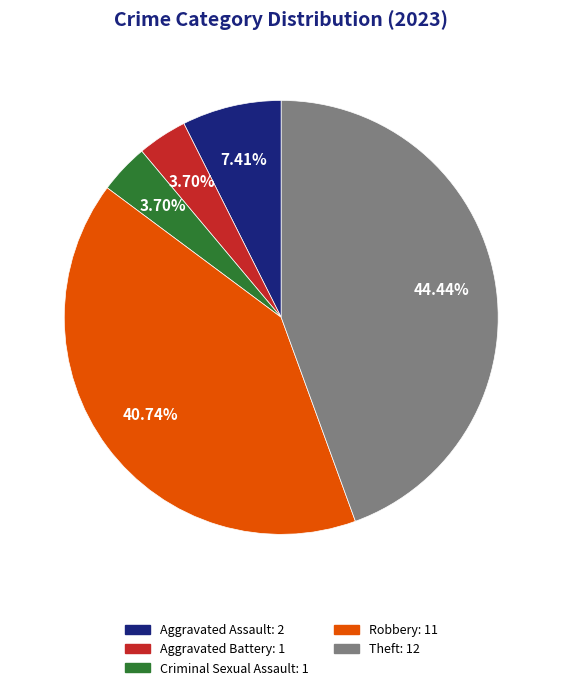

Do Theft and Aggravated Battery together represent more than half of the pie?

No